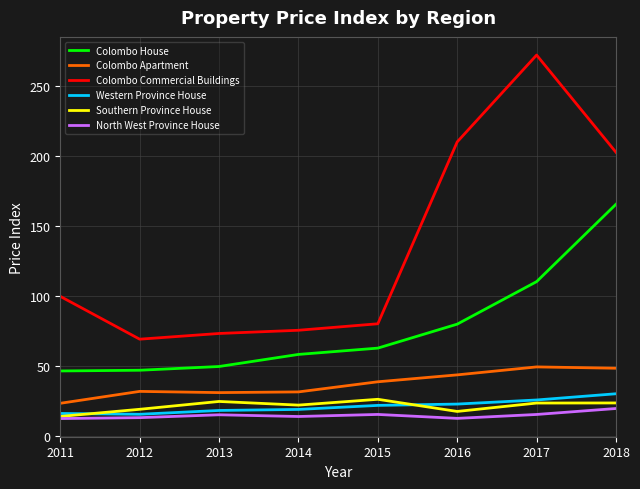

How many lines are shown in the chart?

6